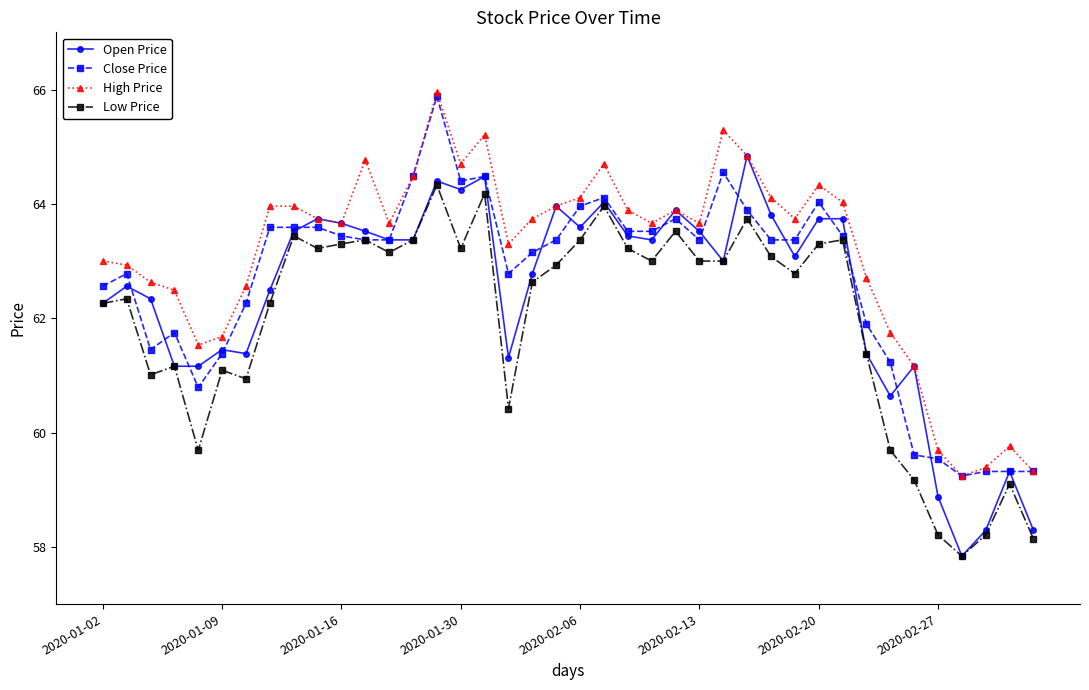

How many values in the Close Price series are below 63?

16